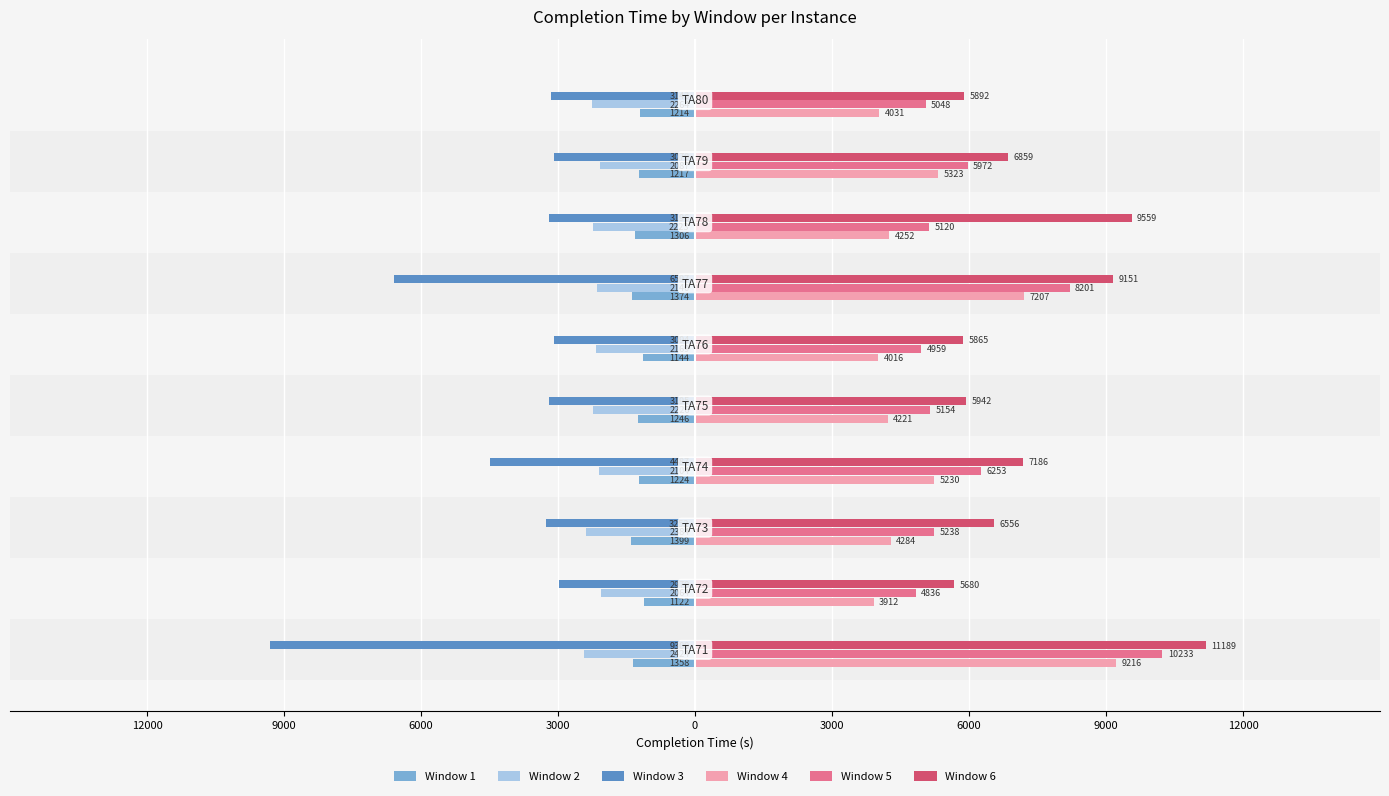

What are all the series names shown in the legend?

Window 1, Window 2, Window 3, Window 4, Window 5, Window 6